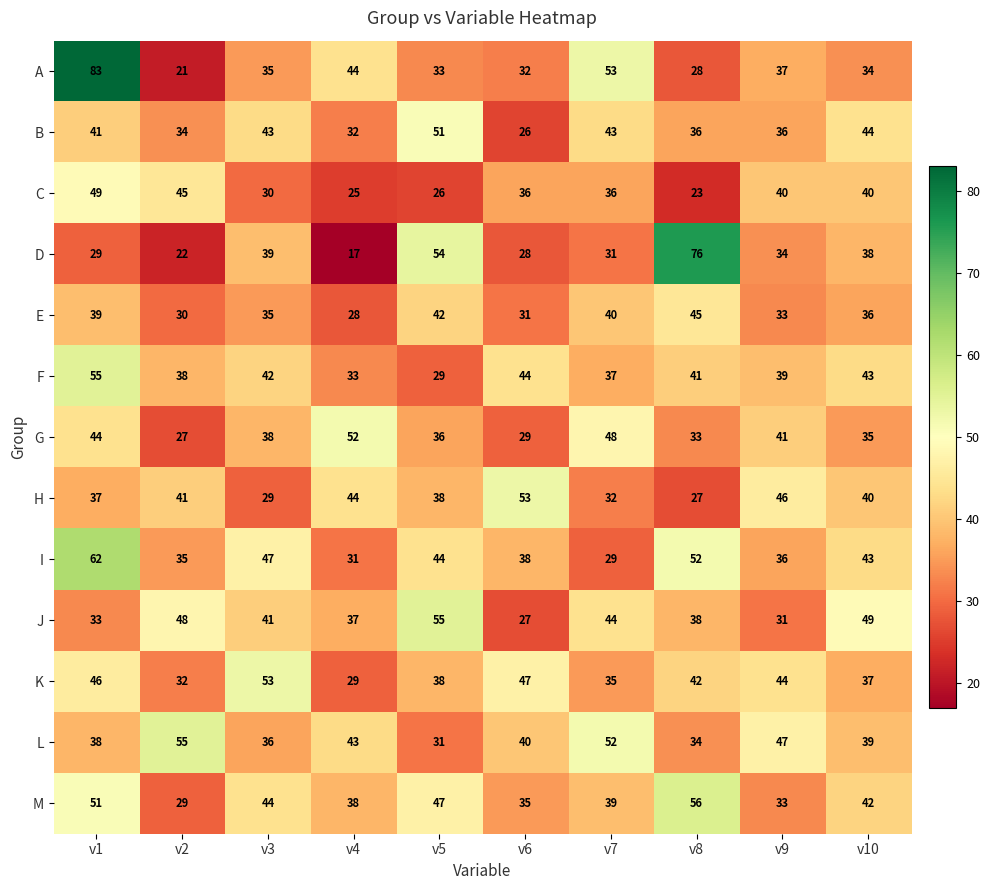

Which category has the lowest value in the D series?

v4